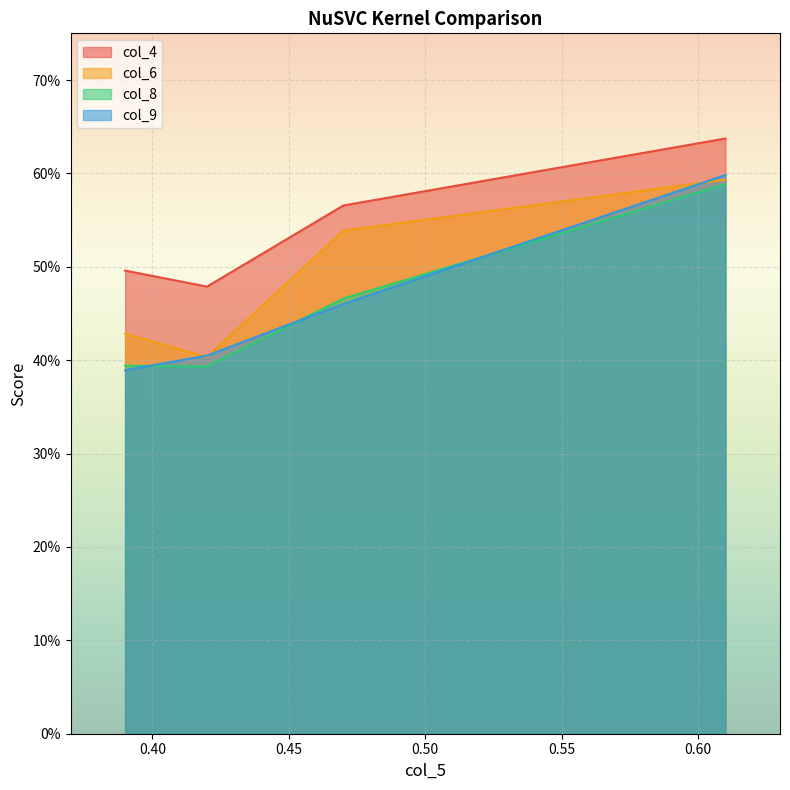

Between which two adjacent categories do col_8 and col_9 first intersect?

0.39 and 0.42